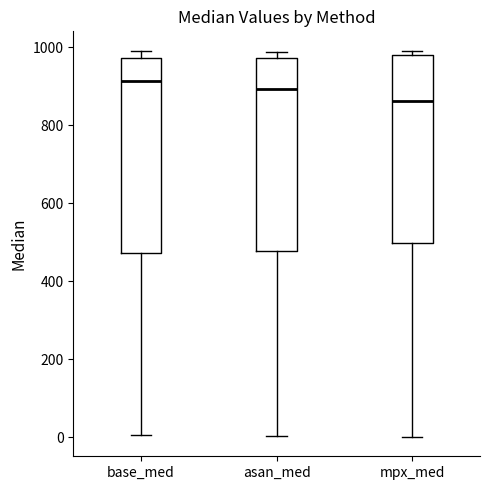

Reading left to right, transcribe this box plot: for each box, give where its median line is, the range the box spans, and where its two whiskers end, as read against the y-axis. The values are not printed on the chart, so give them approximately, as read against the axis.

base_med: median 920, box 480 to 980, whiskers 0 to 1000
asan_med: median 900, box 480 to 980, whiskers 0 to 980 (just above the box's upper edge)
mpx_med: median 860, box 500 to 980, whiskers 0 to 1000